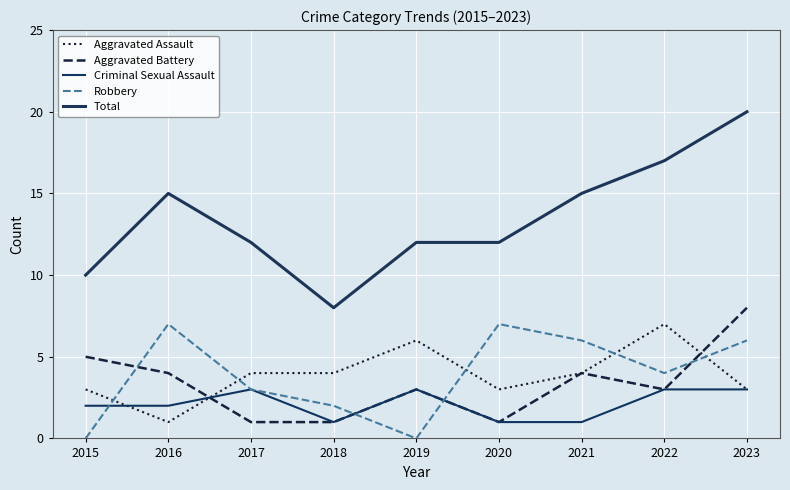

Is the value of Criminal Sexual Assault at 2021 greater than the value of Aggravated Battery at 2021?

No